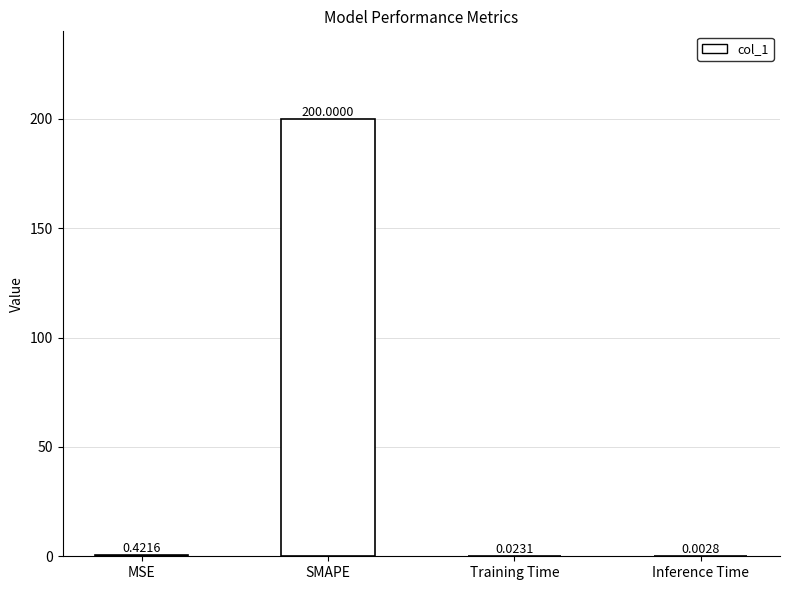

What is the sum of the values at Inference Time and SMAPE?

200.0